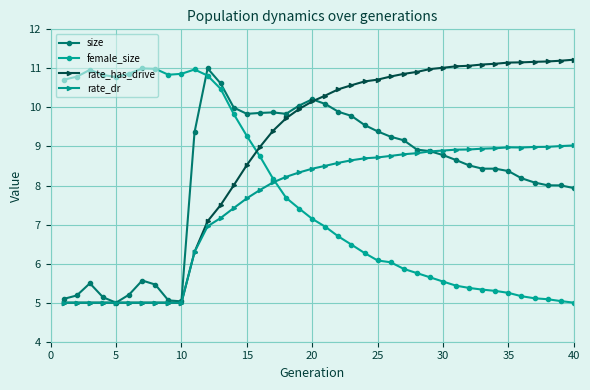

List the series in order of their overall mean, lowest first.

rate_dr, female_size, size, rate_has_drive